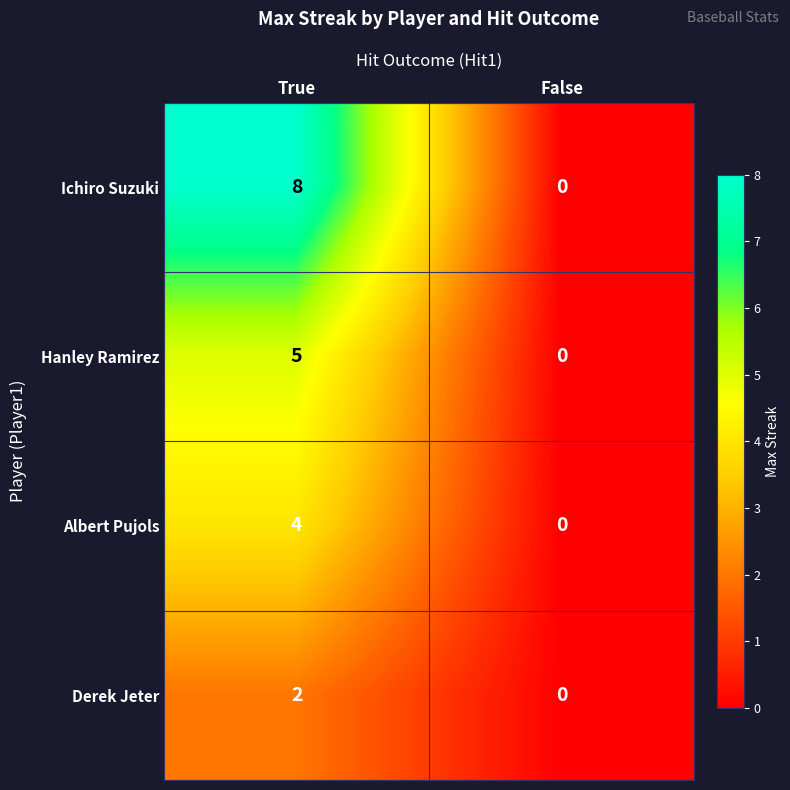

What is the difference between the maximum and minimum values in the Albert Pujols series?

4